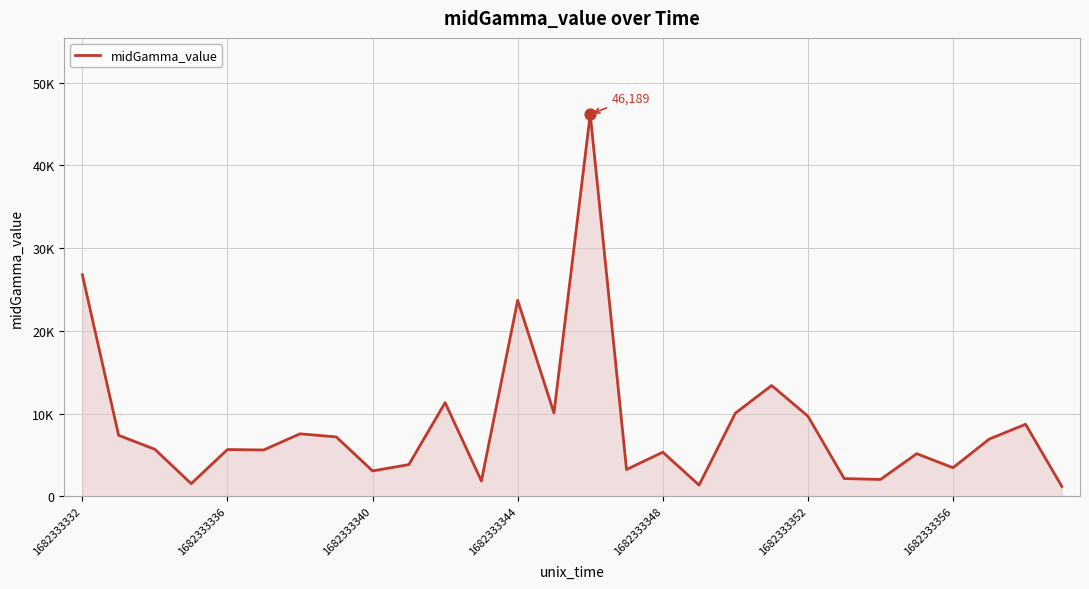

Does the chart have visible grid lines?

Yes